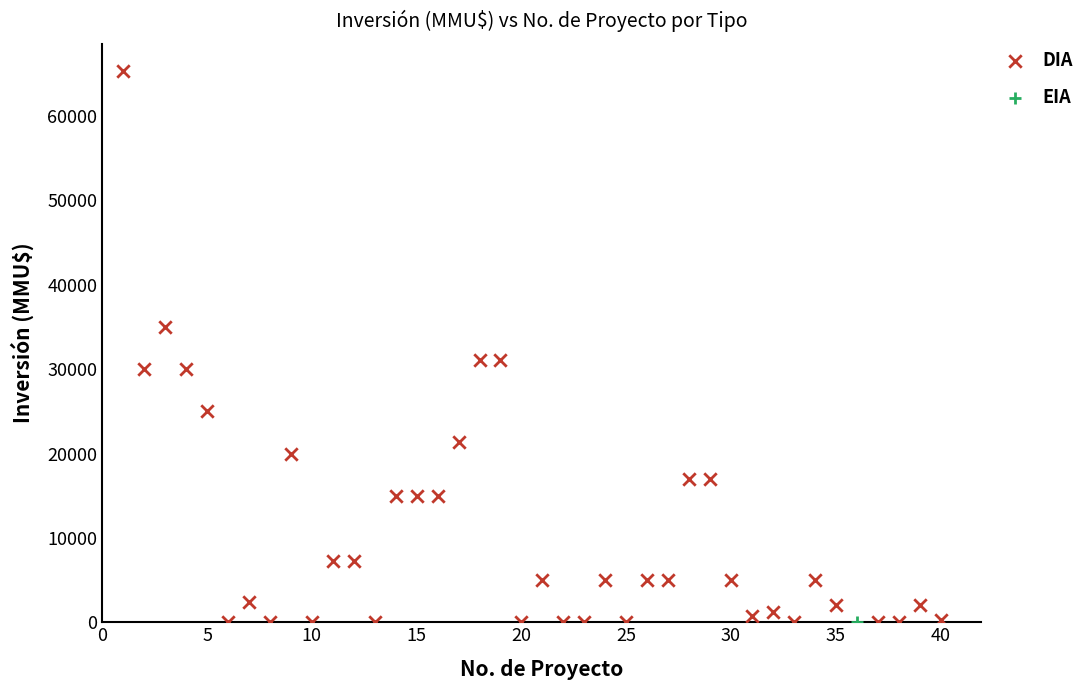

What are all the series names shown in the legend?

DIA, EIA